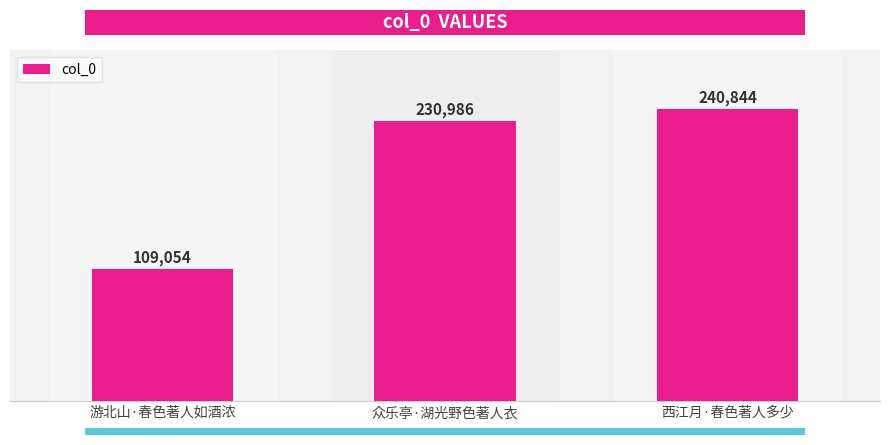

Count the number of data series in this chart.

1